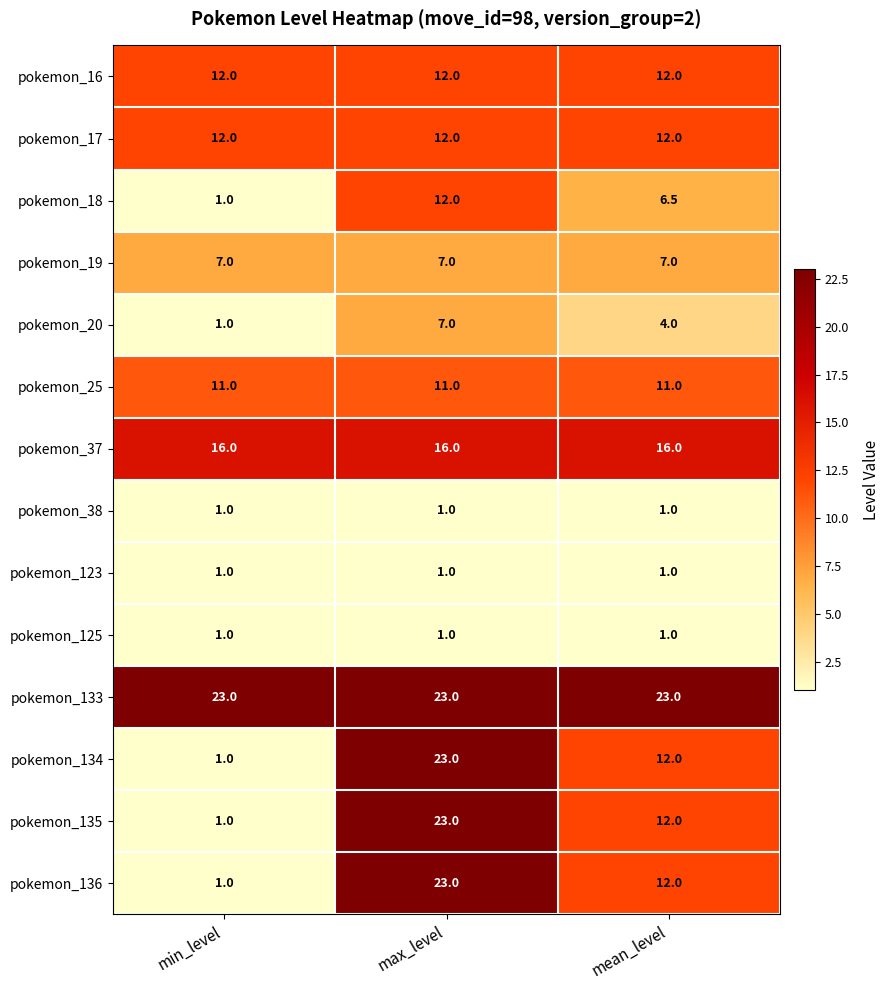

What is the total value across all series at min_level?

89.0